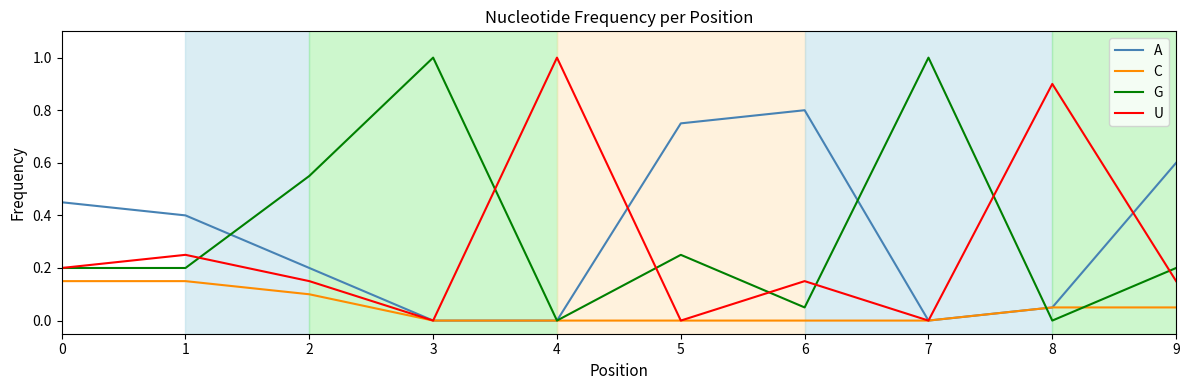

Where is the first local minimum for U?

3